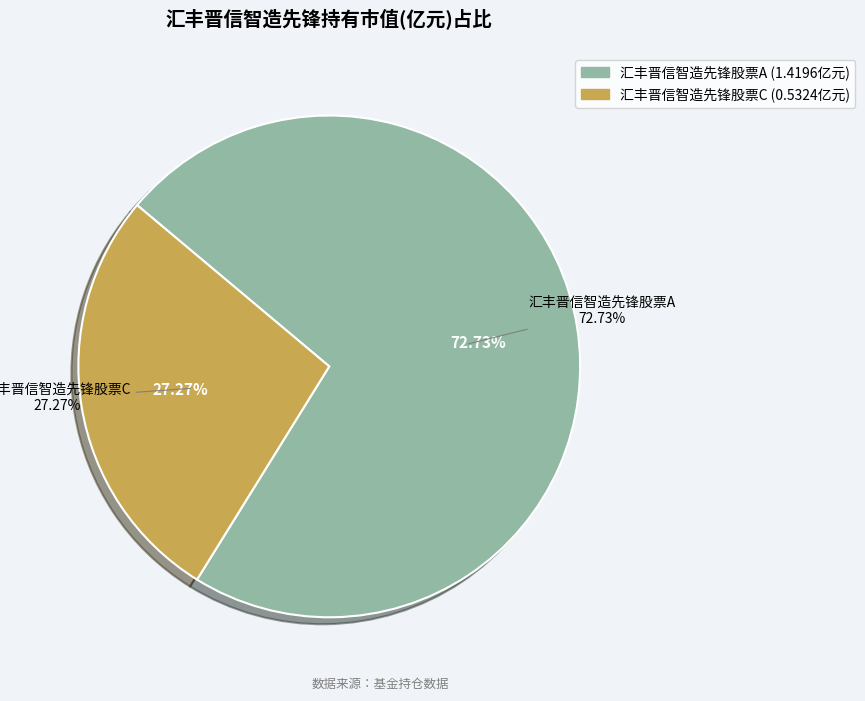

The 汇丰晋信智造先锋股票A slice represents 73% of the pie. True or false?

True